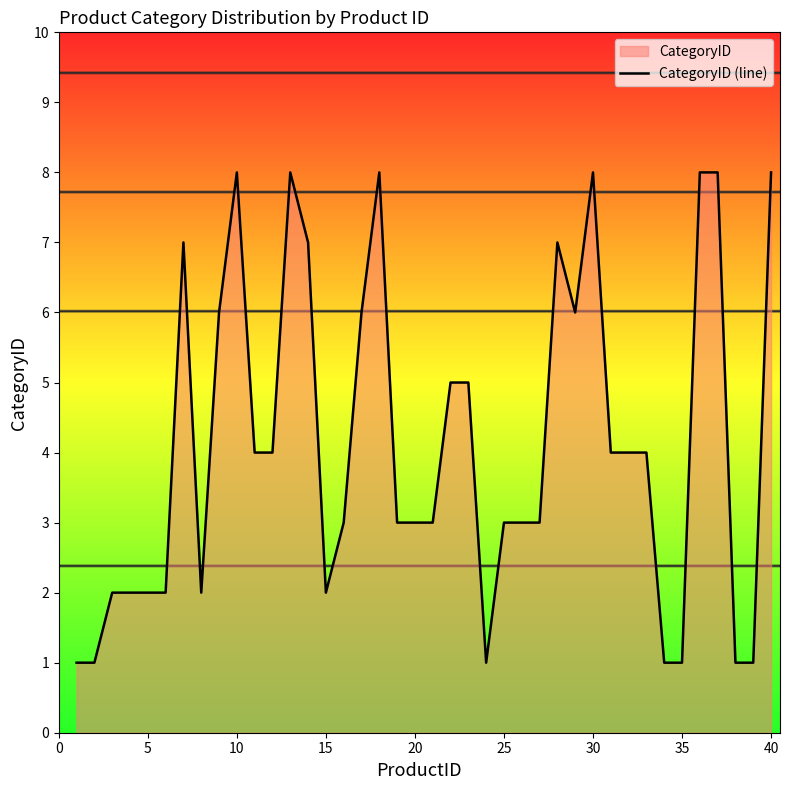

How many lines are shown in the chart?

1